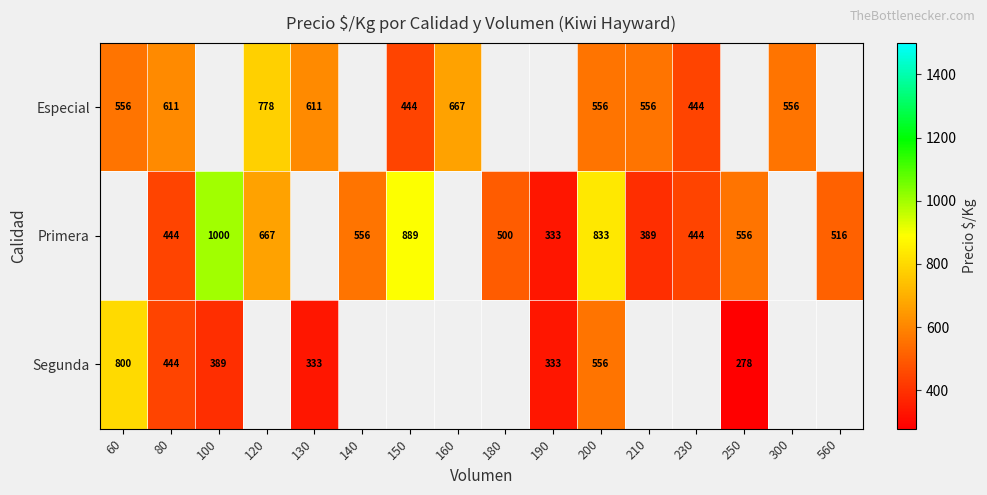

The value of Primera at 200 is 1466. True or false?

False